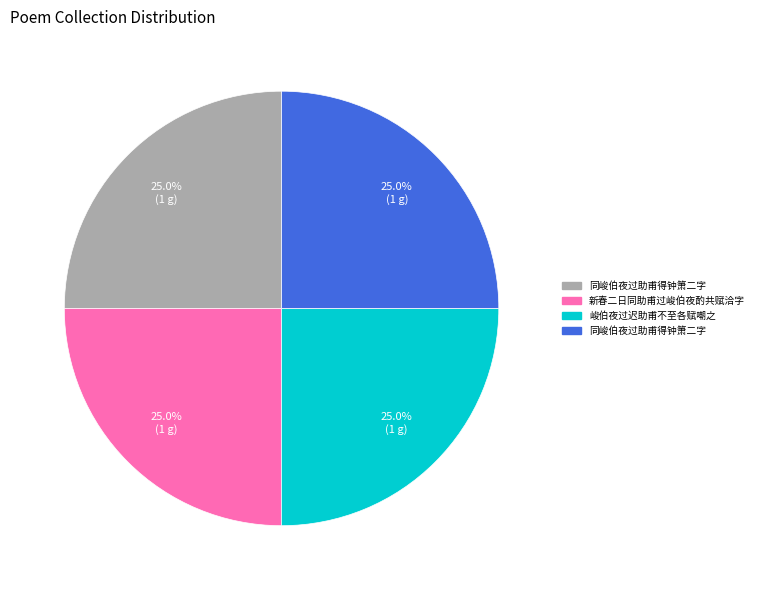

Does any single category account for the majority?

No